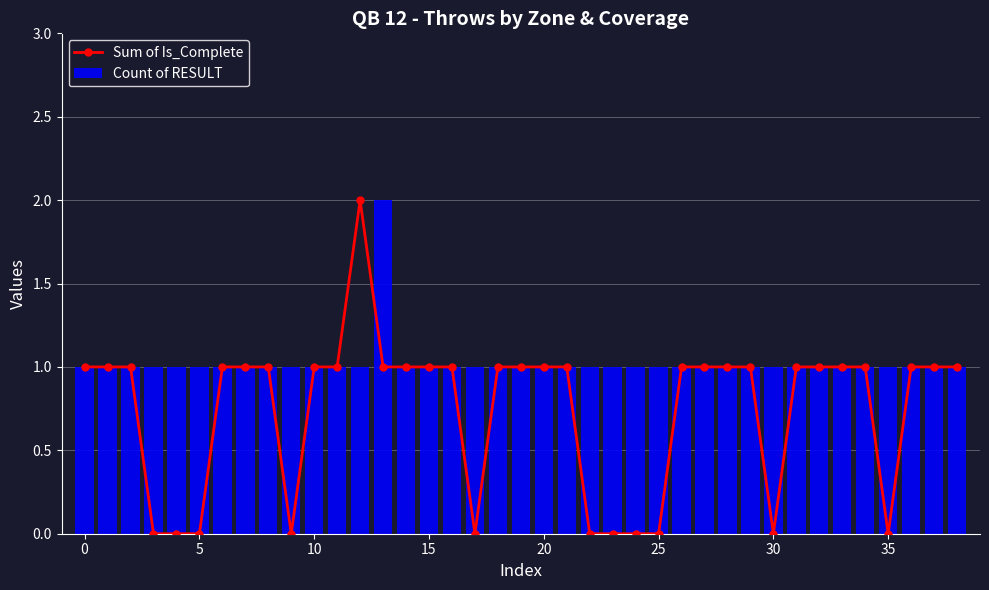

Rank the series at 36 from highest to lowest value.

Sum of Is_Complete, Count of RESULT